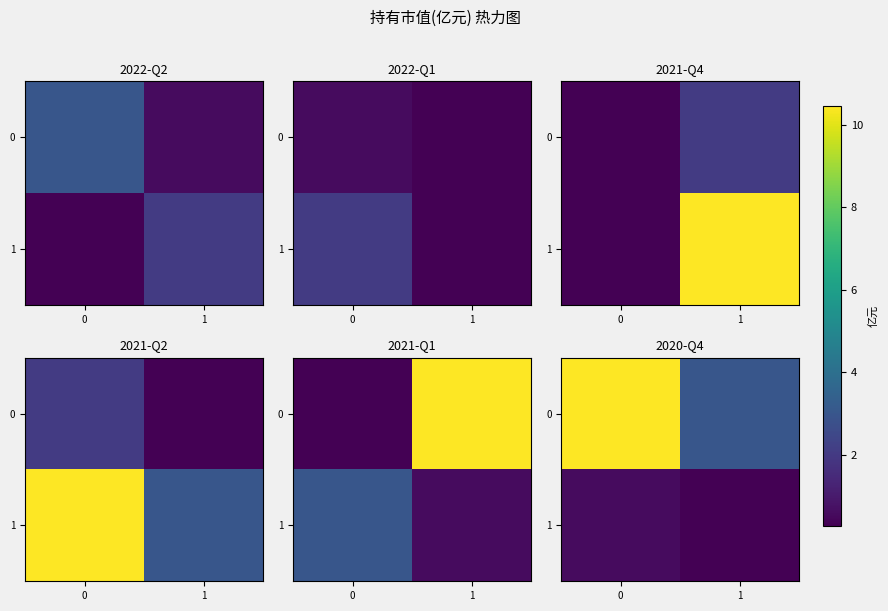

Which series has the largest range (max minus min)?

row_0